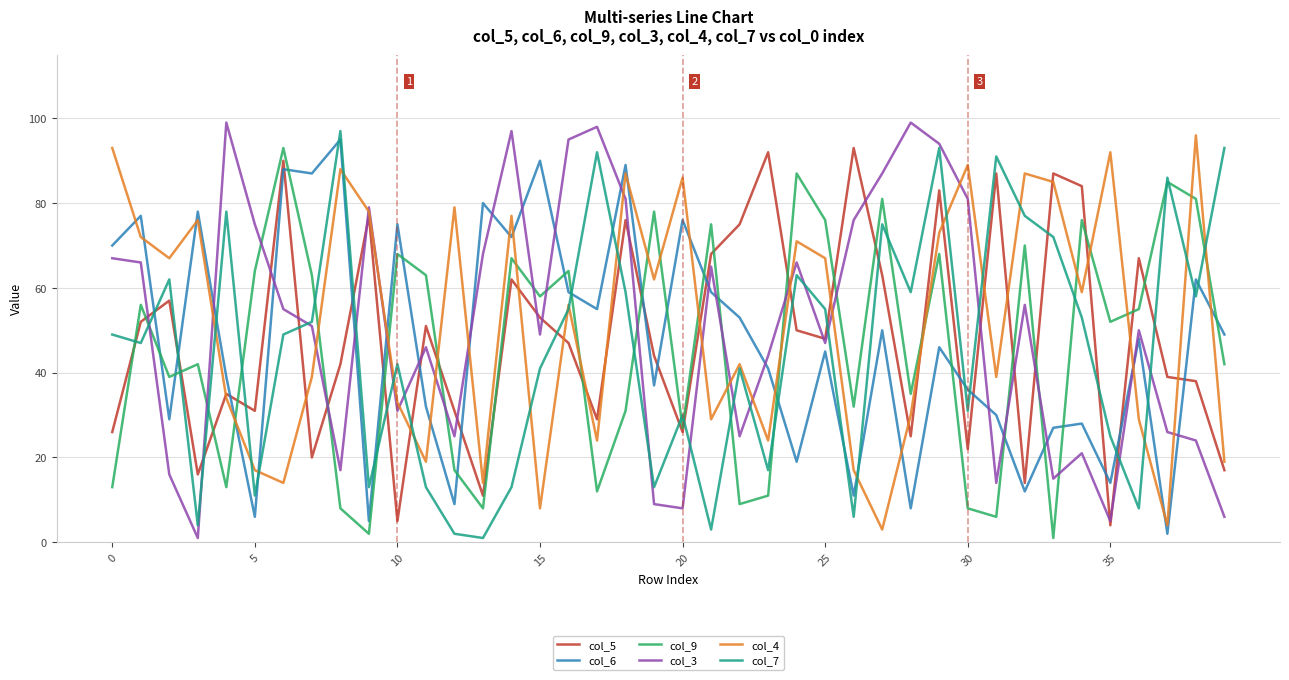

Which series ends up on top after the final intersection of col_5 and col_6?

col_6